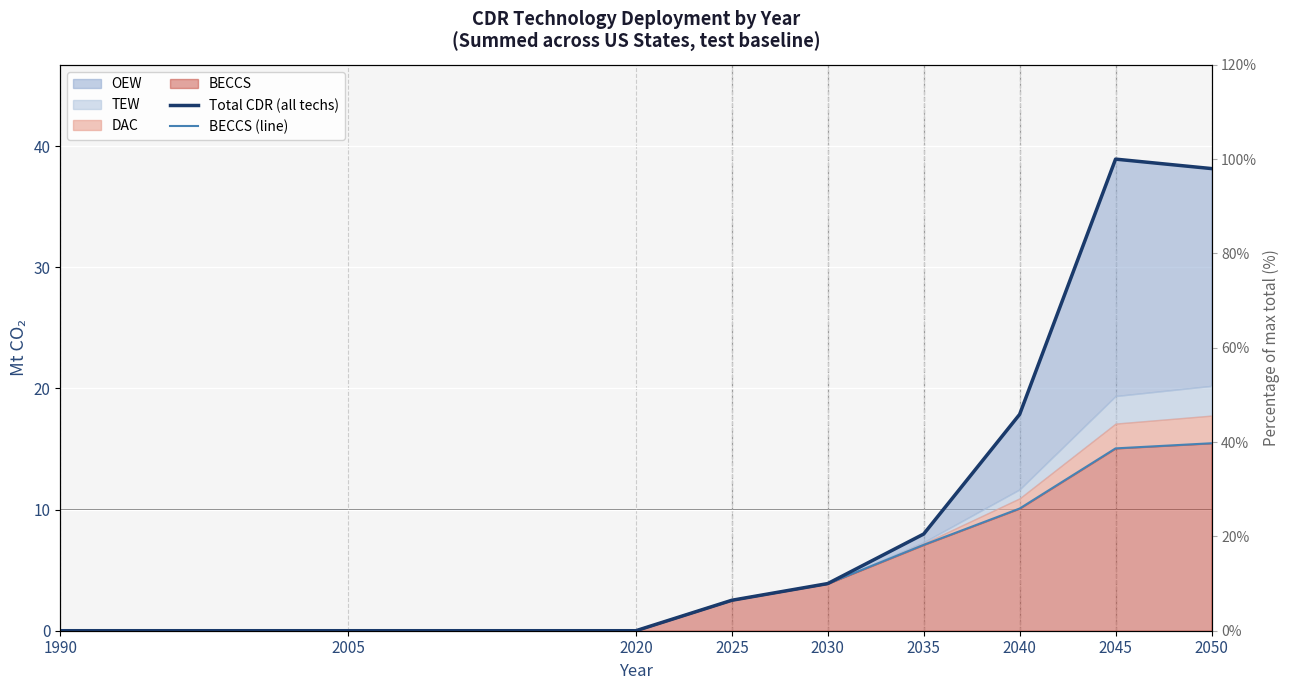

The value of BECCS (line) at 2035 is 7.1. True or false?

True